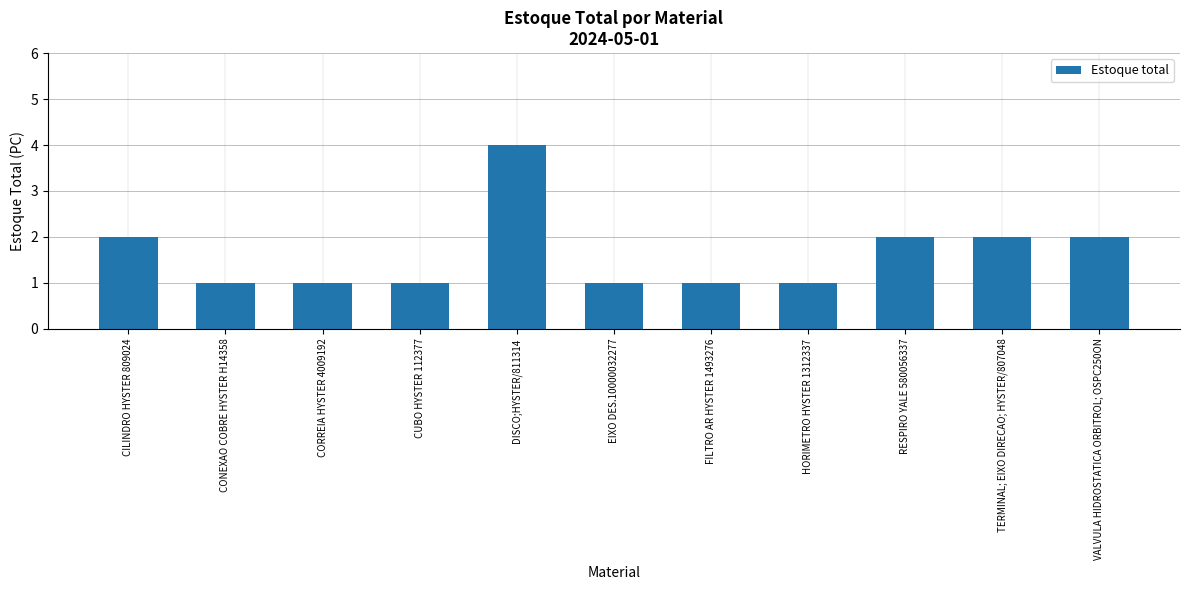

What is the label of the 1st bar from the left?

CILINDRO HYSTER 809024